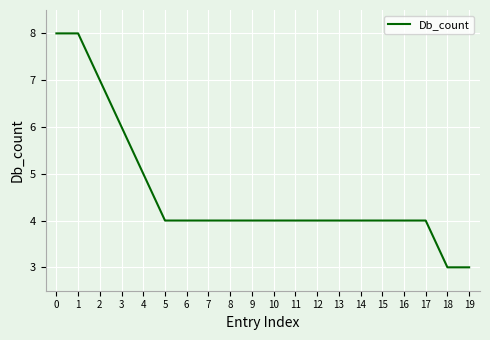

The chart shows a value of 5 at 4. True or false?

True